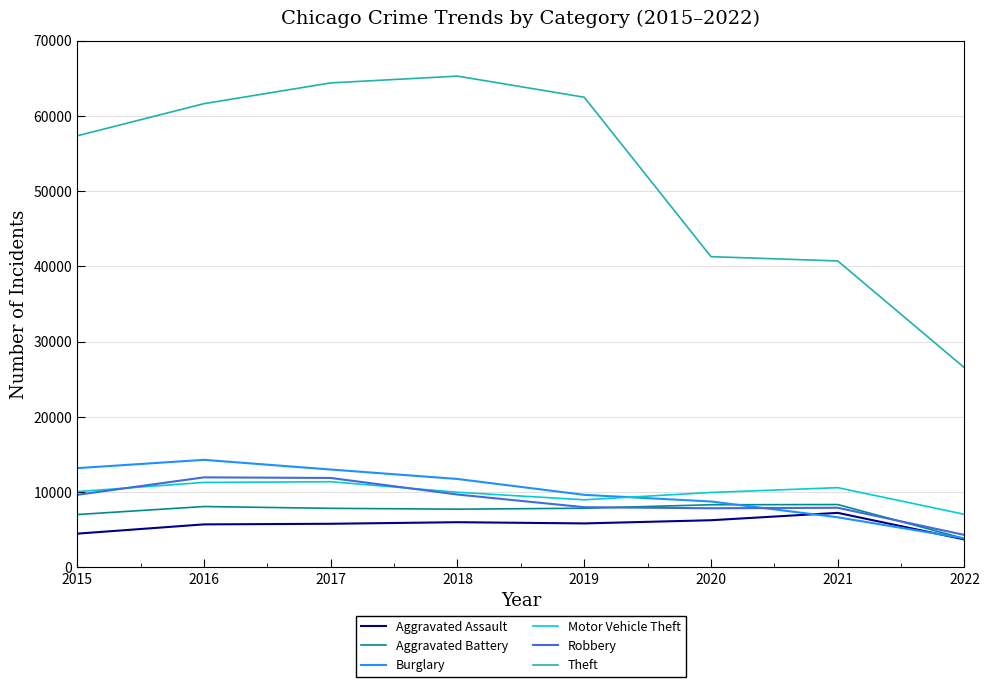

True or false: Aggravated Assault and Motor Vehicle Theft intersect in this chart.

False